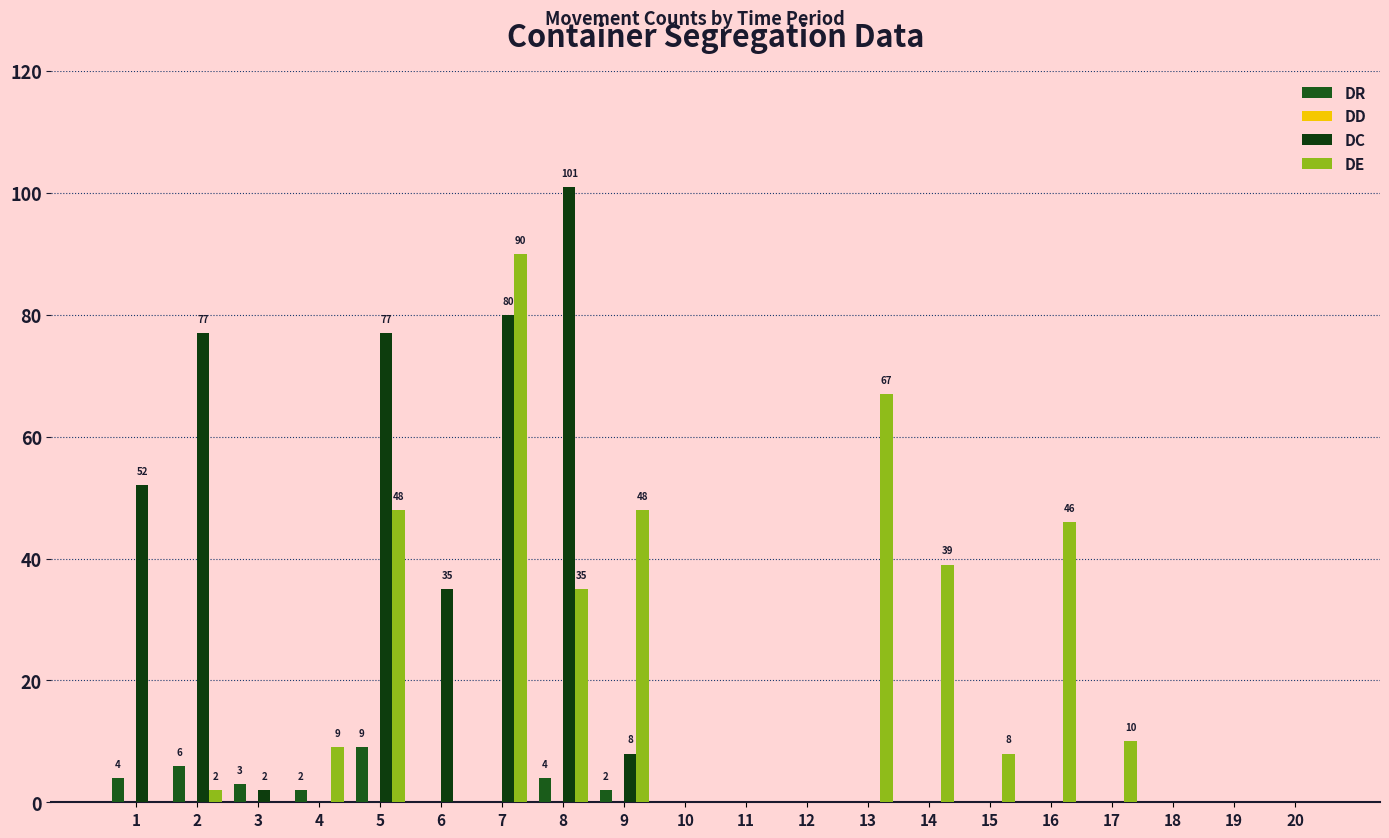

Which series has the largest total across all categories?

DC